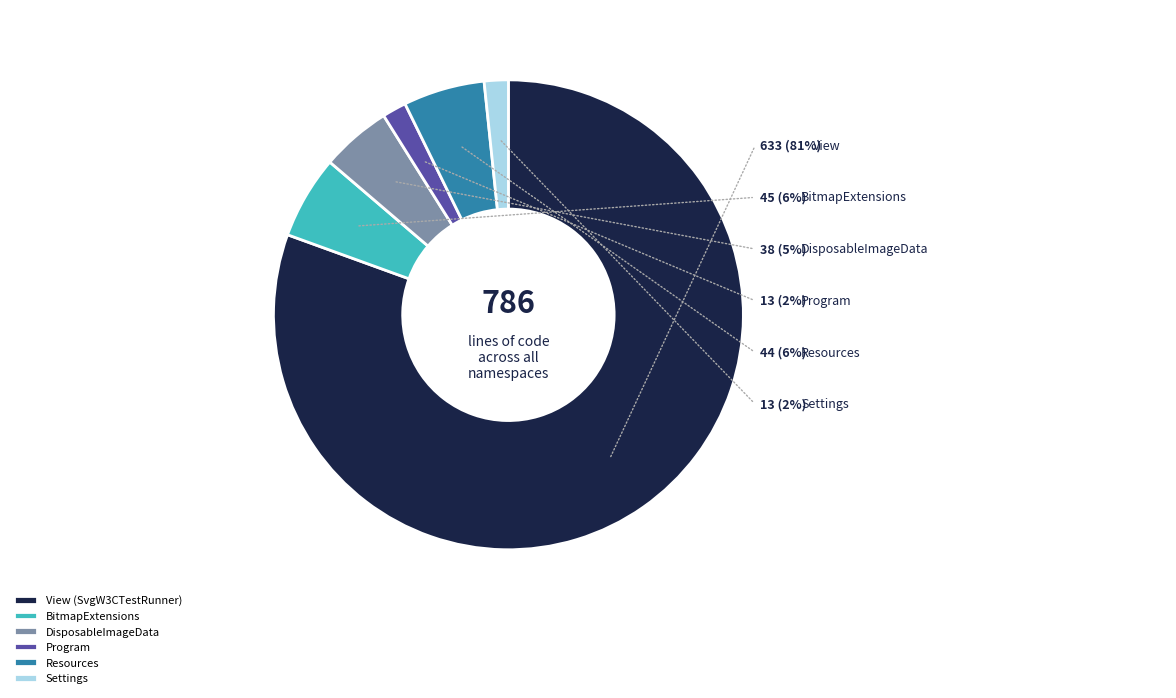

Is the sum of DisposableImageData and Resources greater than half?

No